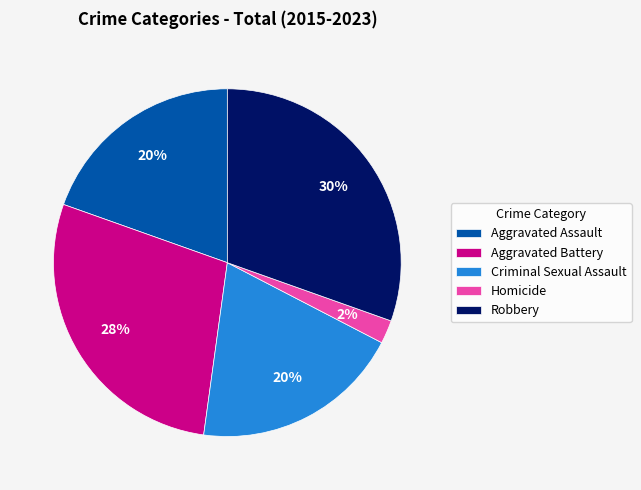

Count the number of slices in the pie.

5